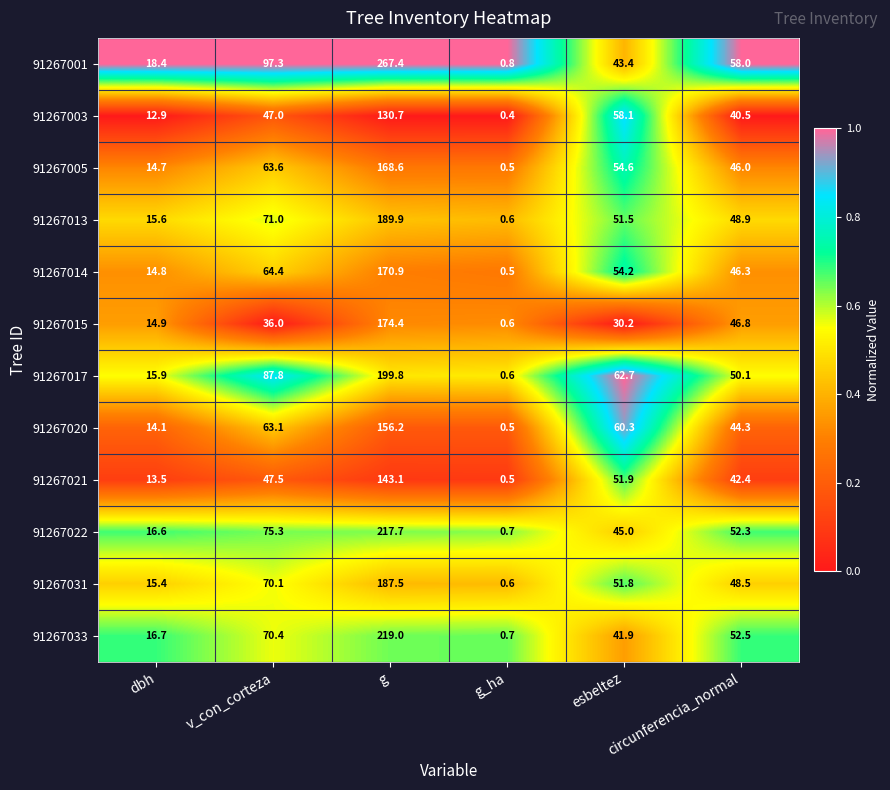

What is the difference between the maximum and second lowest values in the 91267013 series?

174.3